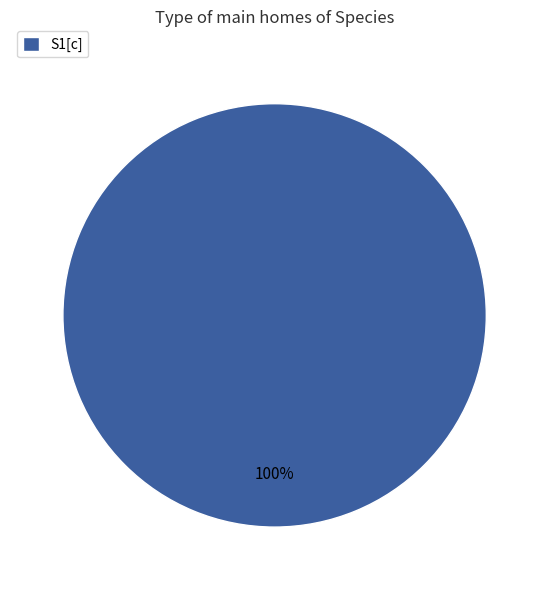

What is the majority slice?

S1[c]